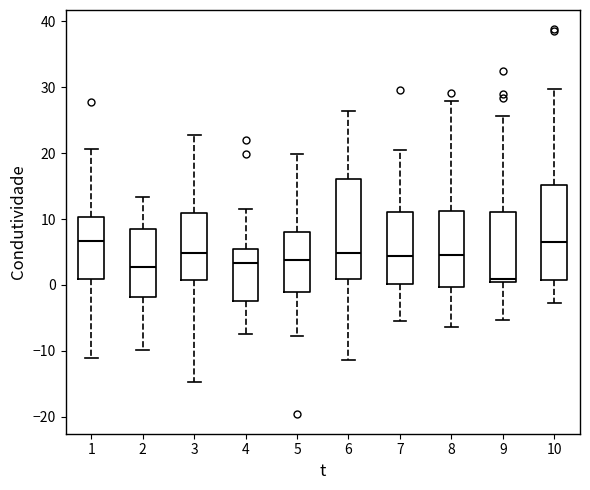

Where does the median line of the box at x = 9 sit on the y-axis? The values are not printed on the chart, so give them approximately, as read against the axis.

1